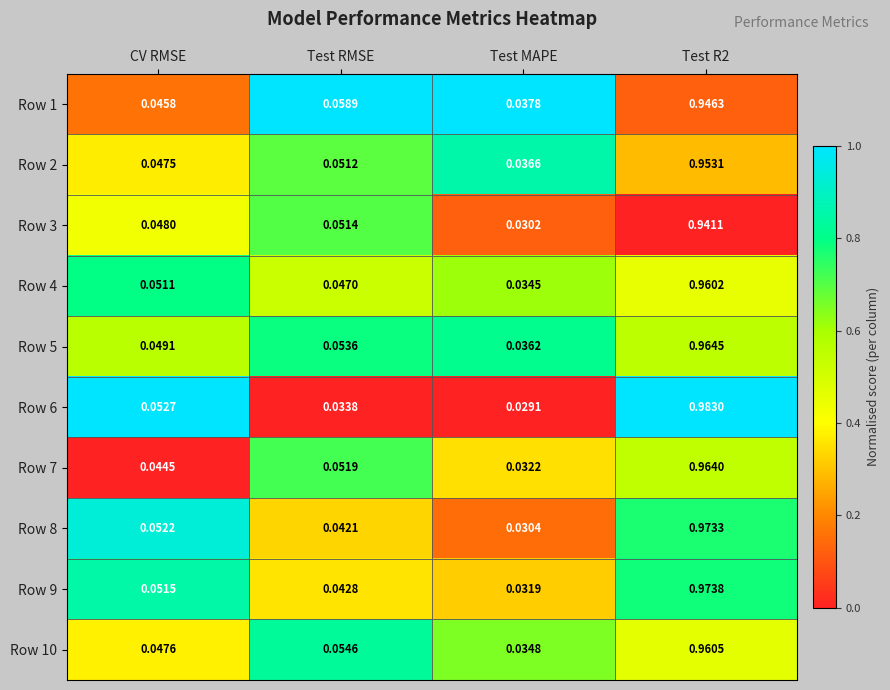

Where is Row 10 nearest to the value 0?

Test MAPE